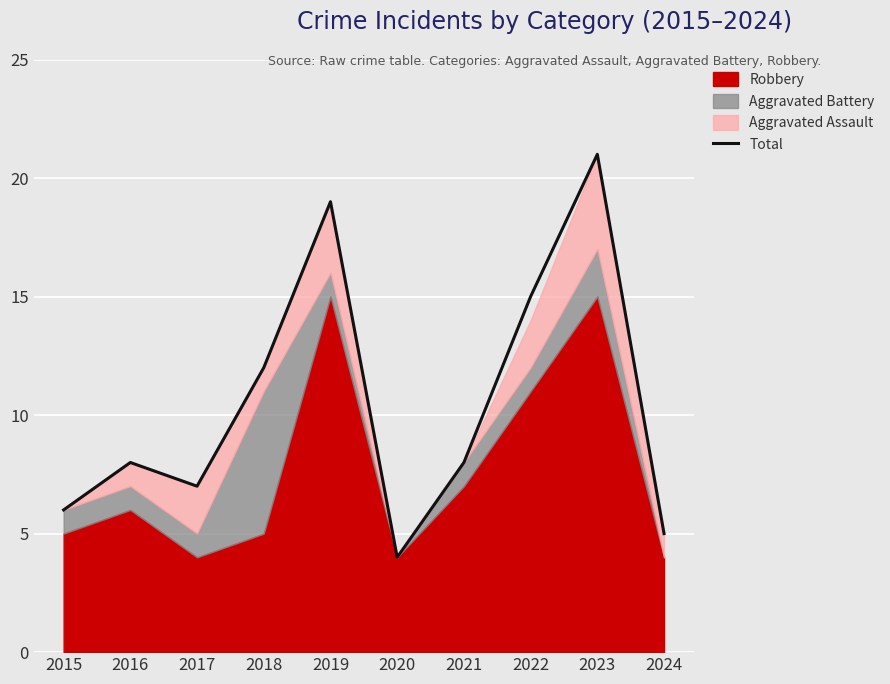

How many values are below 8?

4